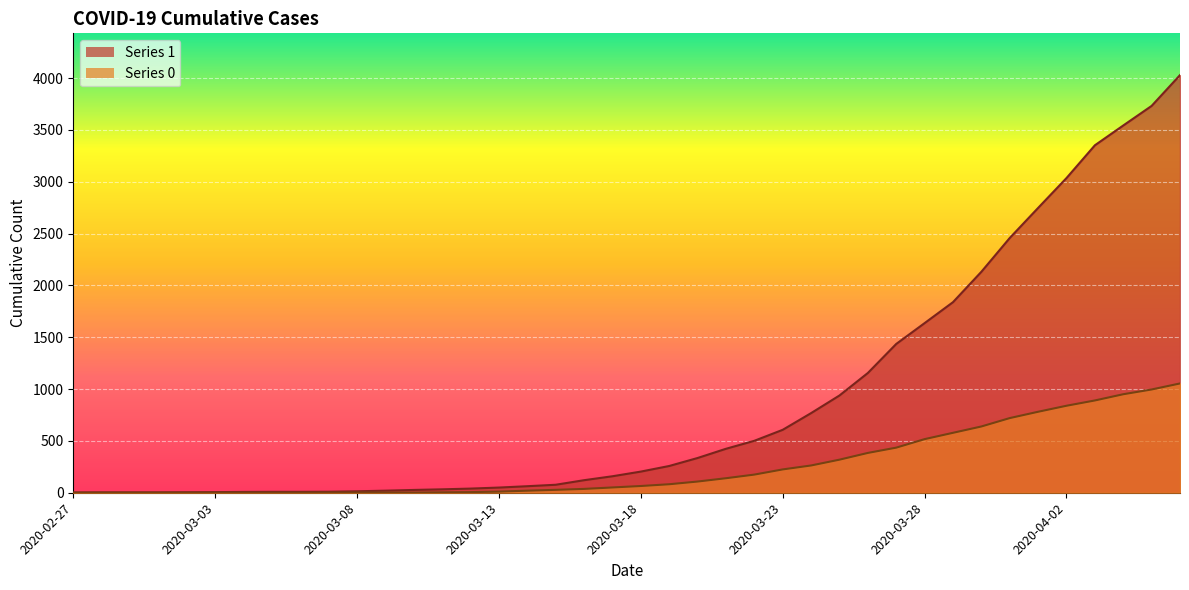

Reading left to right, extract all data points from this chart.

1: 3	4	4	4	5	6	8	9	9	10	14	20	27	33	40	50	63	77	121	159	204	258	335	424	501	607	768	938	1155	1435	1636	1838	2131	2457	2747	3035	3351	3542	3731	4028
0: 0	0	0	0	0	0	0	0	0	1	2	2	2	4	6	11	20	28	37	51	65	82	108	140	175	225	263	319	384	435	517	578	639	720	781	839	890	950	996	1054